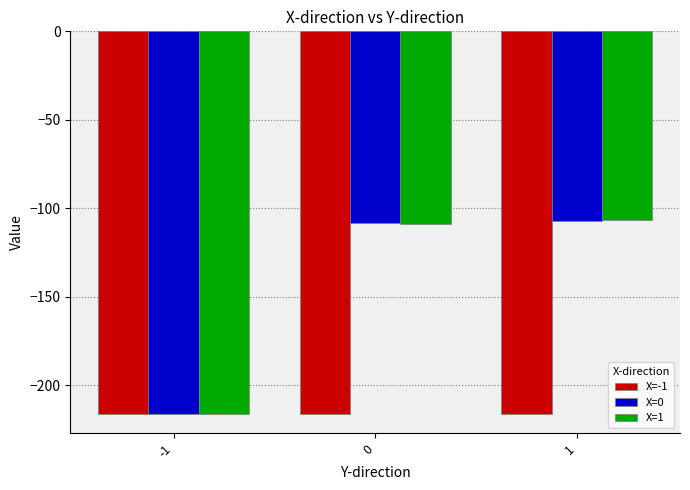

The X=-1 series shows -216.6 at 0. True or false?

True